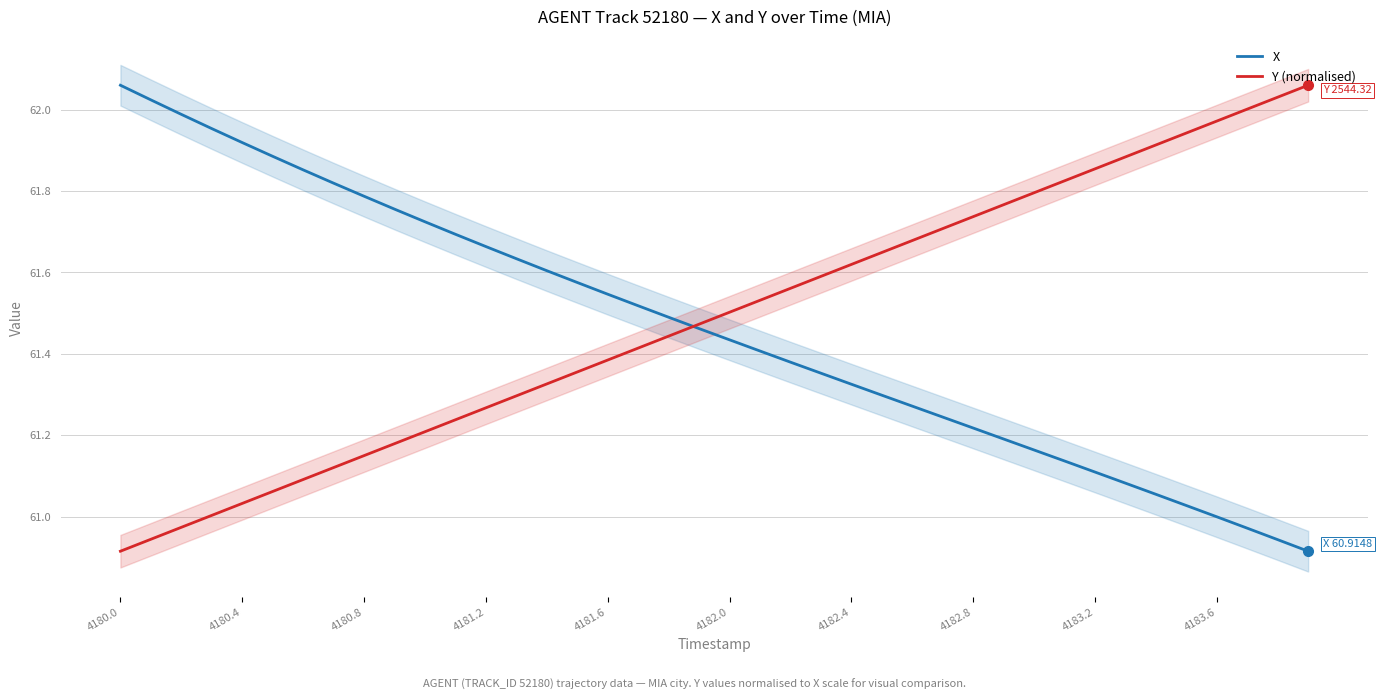

The value of X at 4180.0 is 23.1. True or false?

False